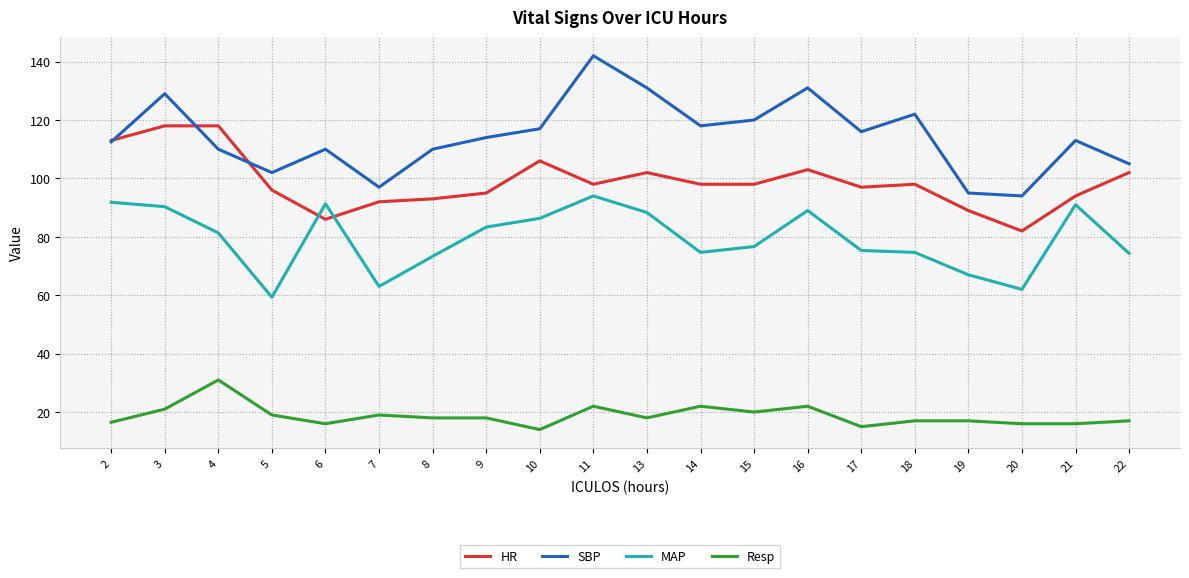

What is the minimum value shown in the chart?

14.0